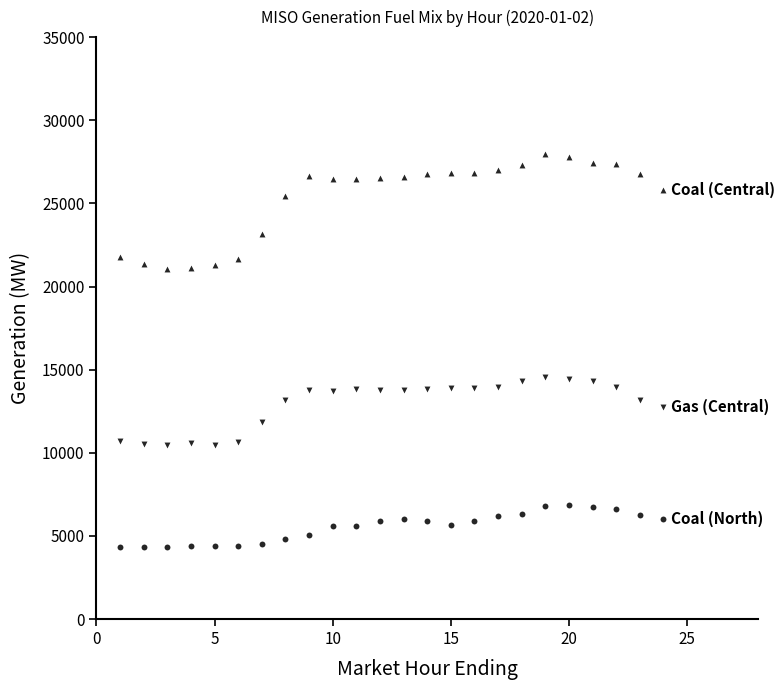

How many points are shown in the scatter plot?

72